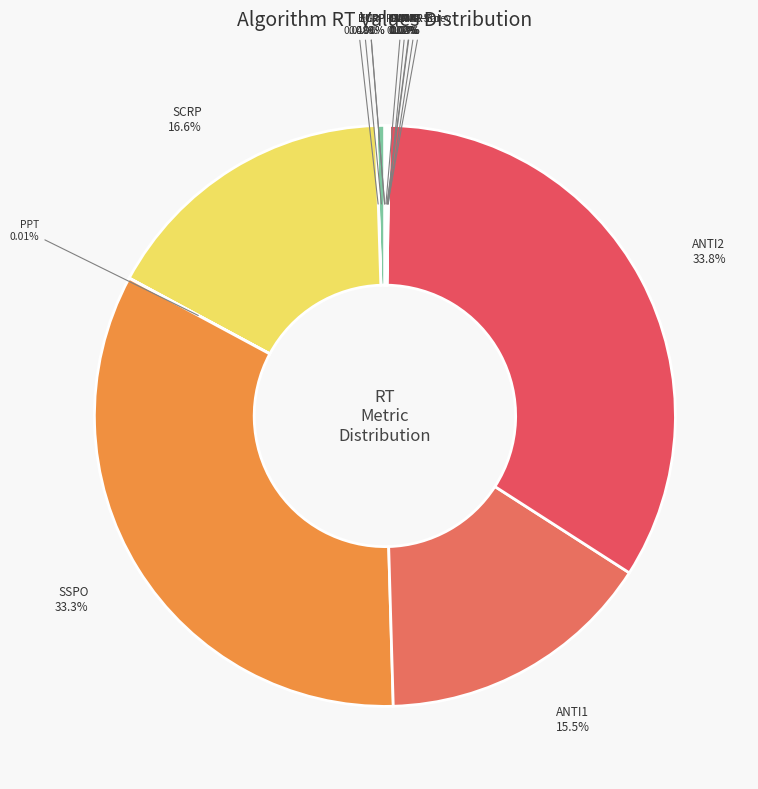

Which category has the biggest portion of the pie?

ANTI2